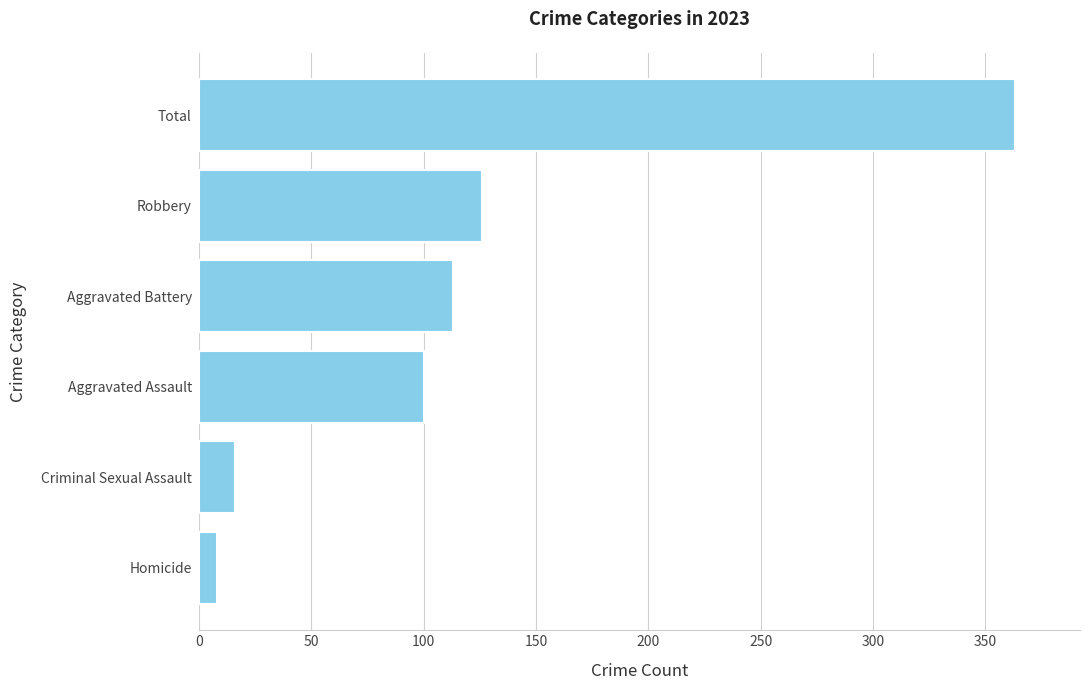

What is the minimum value shown in the chart?

8